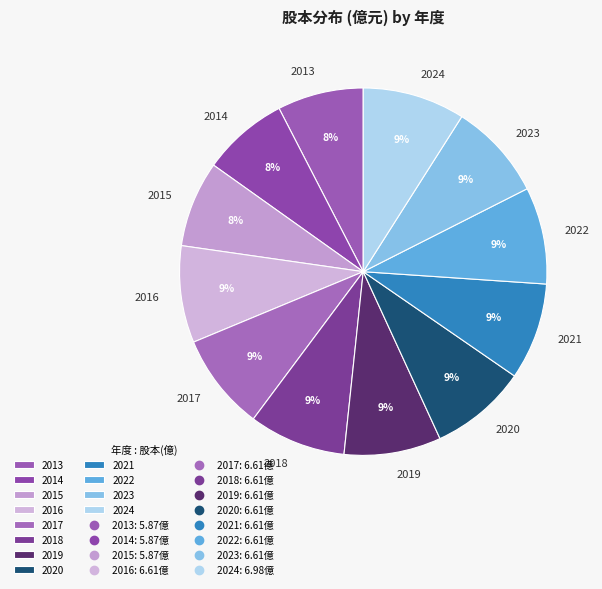

Is the sum of 2015 and 2021 greater than half?

No